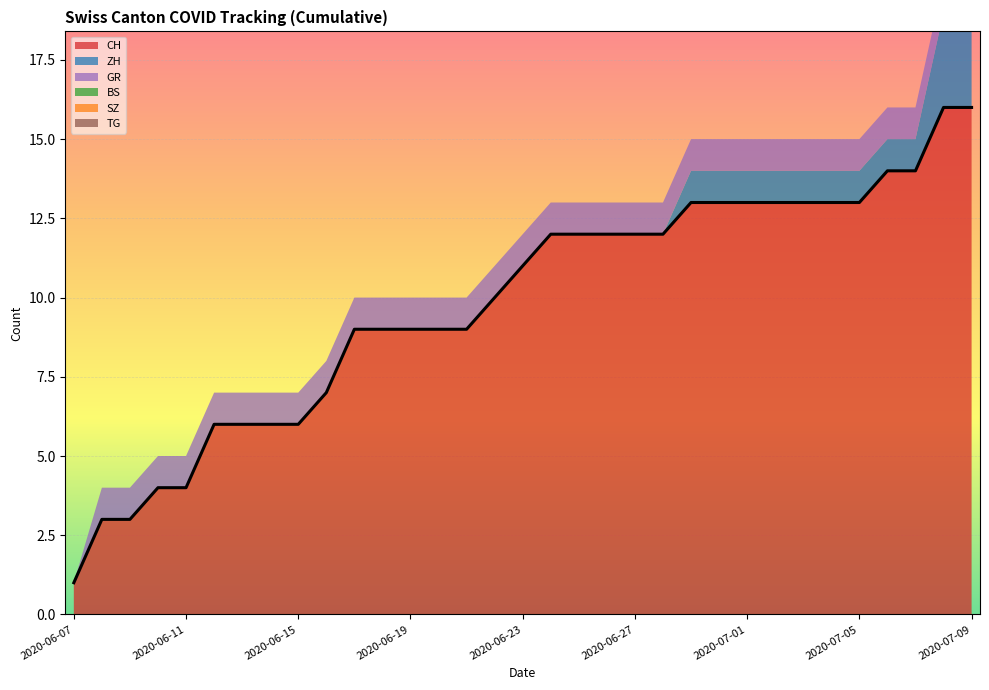

The BS series shows 0 at 2020-07-04. True or false?

True